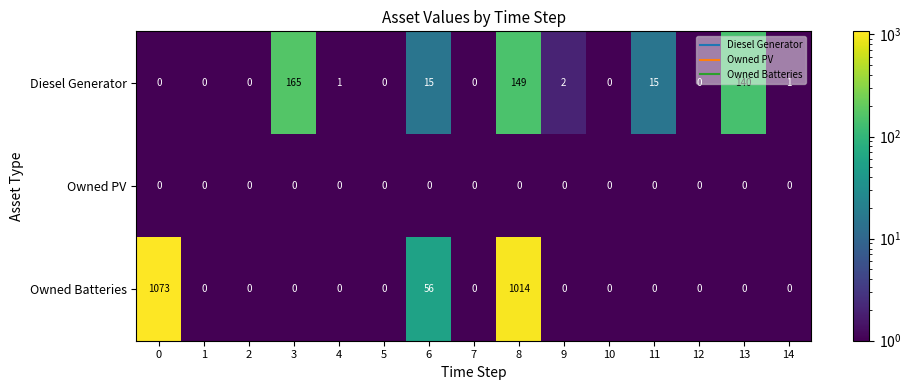

List the series in order of their peak value, lowest first.

Owned PV, Diesel Generator, Owned Batteries